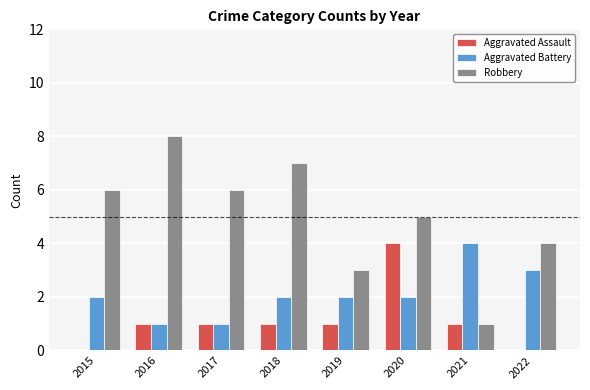

Reading left to right, what are all the values shown in this chart?

Aggravated Assault: 2015=0	2016=1	2017=1	2018=1	2019=1	2020=4	2021=1	2022=0
Aggravated Battery: 2015=2	2016=1	2017=1	2018=2	2019=2	2020=2	2021=4	2022=3
Robbery: 2015=6	2016=8	2017=6	2018=7	2019=3	2020=5	2021=1	2022=4